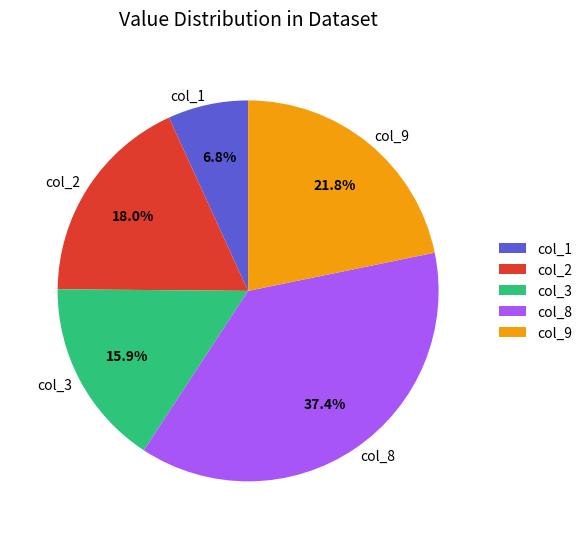

How much of the chart is everything except col_2?

82.0%